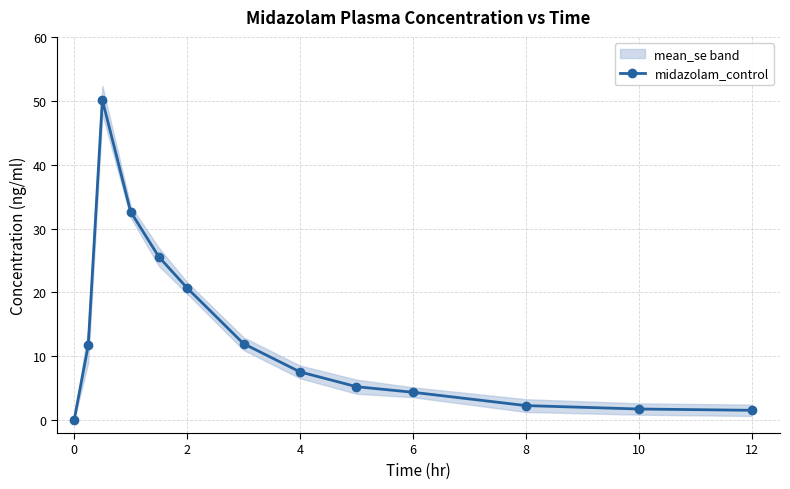

The value of midazolam_control at 8 is 2.3. True or false?

True